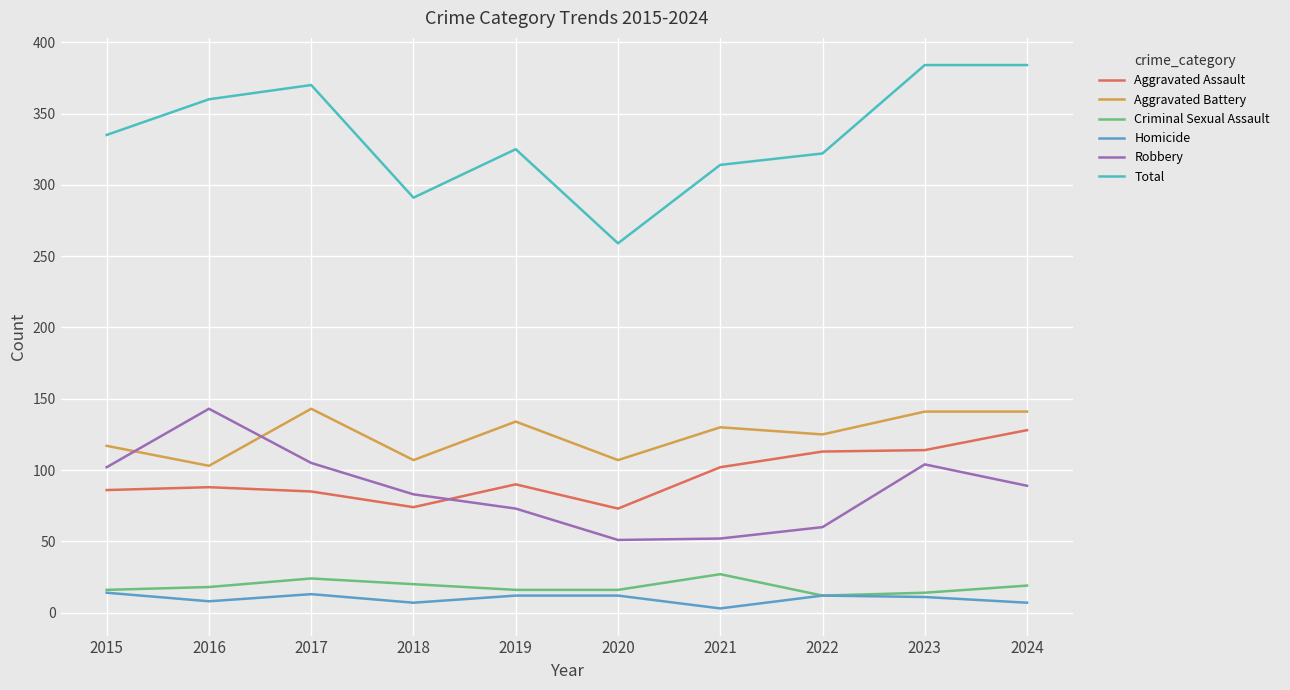

At which category does Criminal Sexual Assault reach its first local peak?

2017